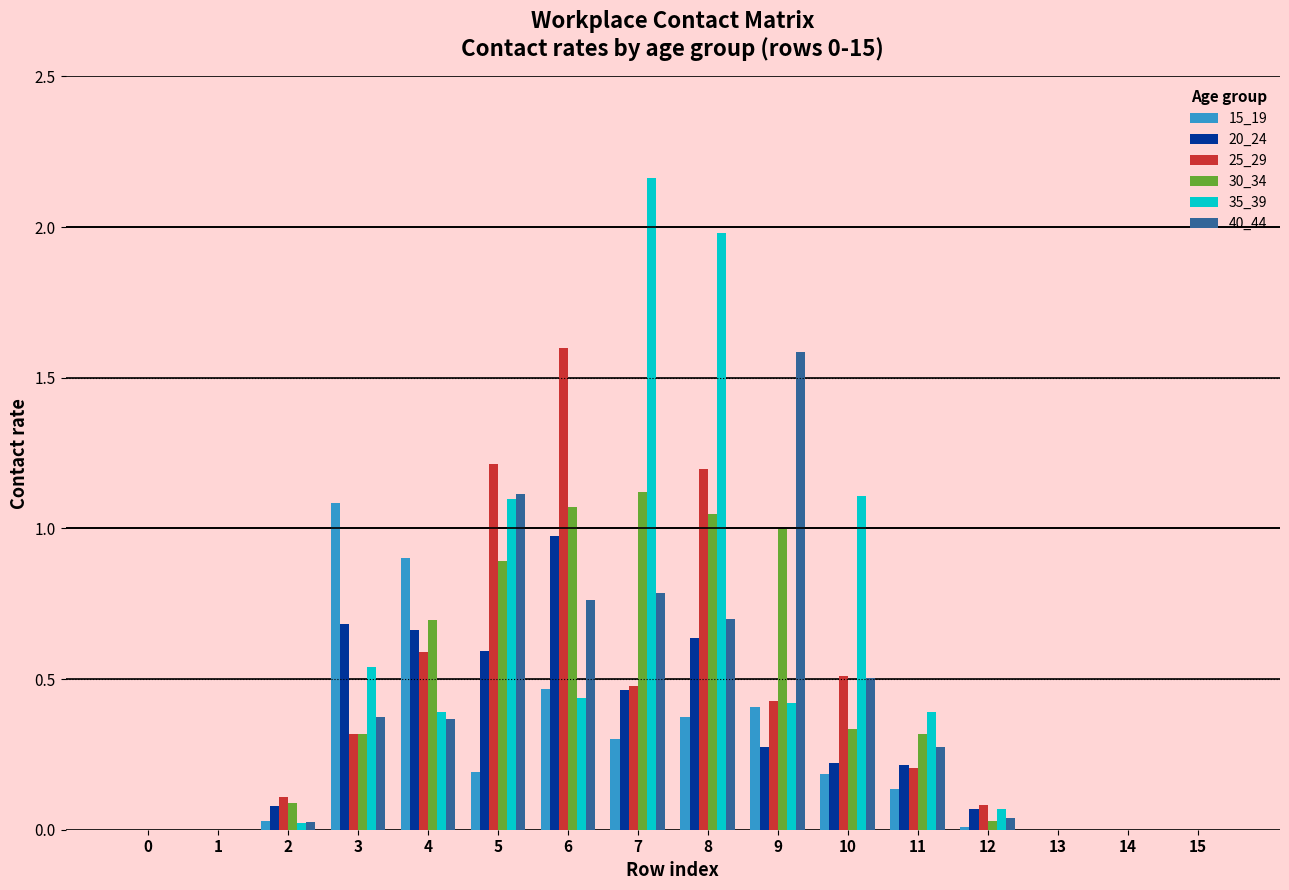

Which series has the largest total across all categories?

35_39